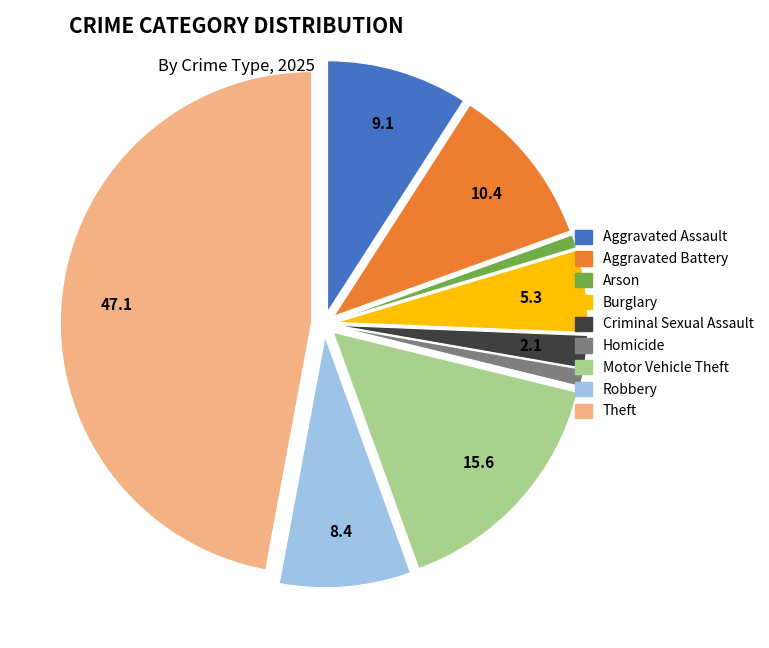

Which has a higher value, Theft or Arson?

Theft